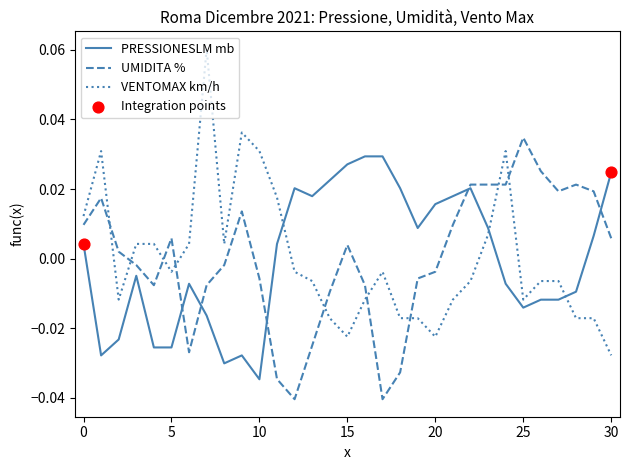

Which series has the largest range (max minus min)?

VENTOMAX km/h